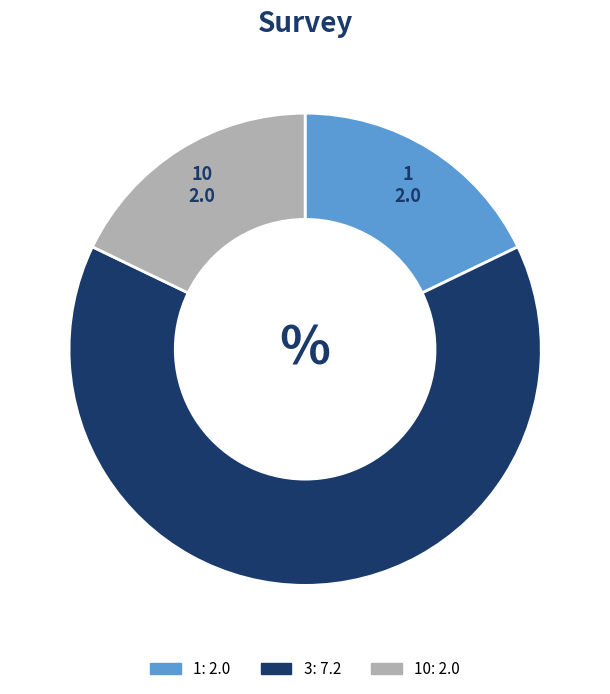

Is there any slice that represents more than half of the pie?

Yes